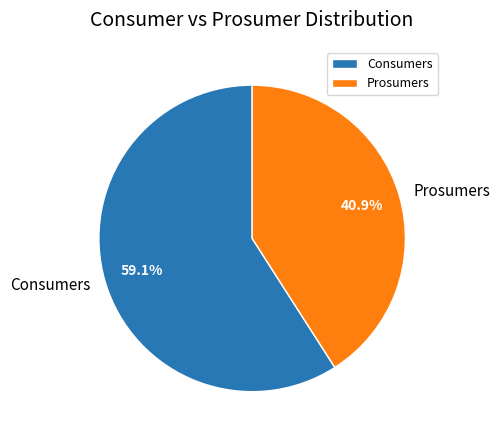

To the nearest percent, what is the combined percentage of Prosumers and Consumers?

100%